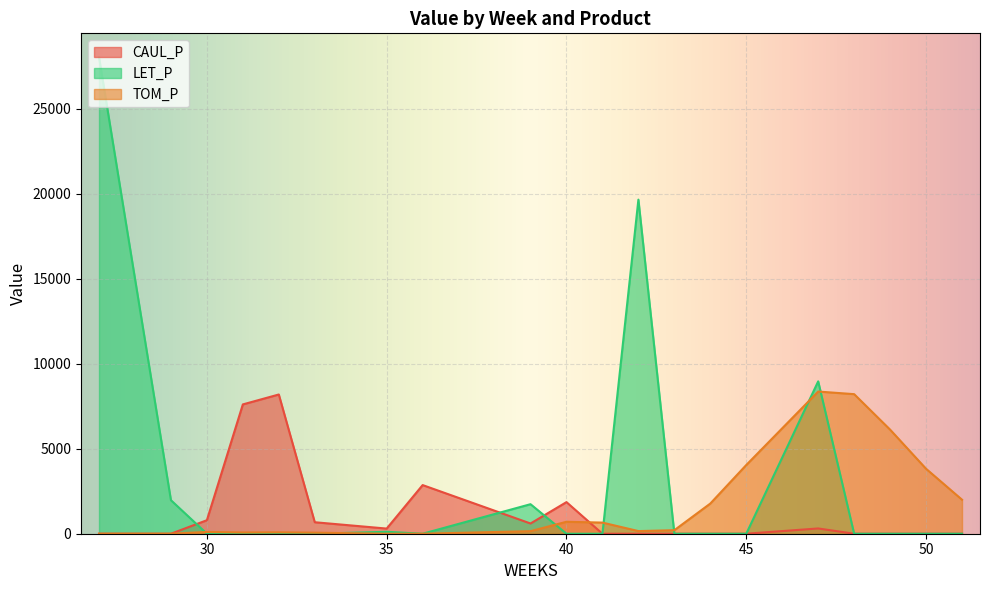

True or false: CAUL_P has more than 0 interior local peaks.

True